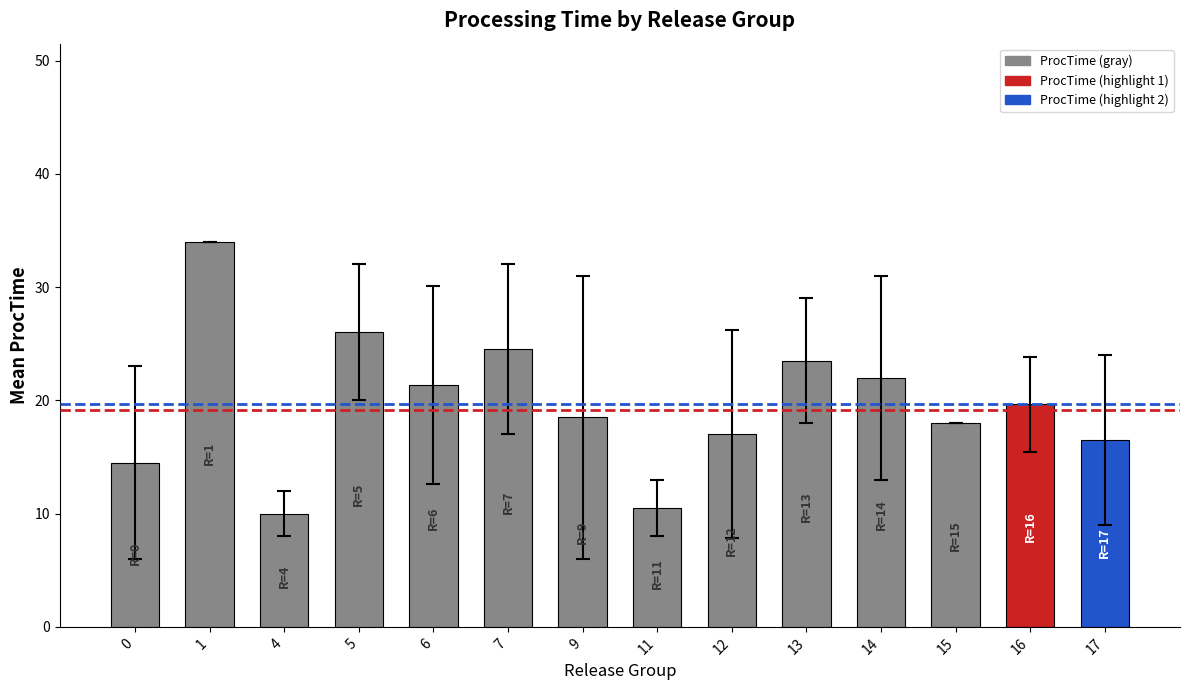

How many values are below 19?

7